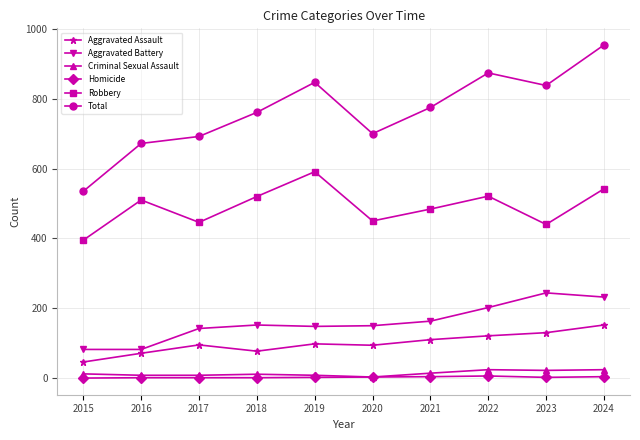

At how many categories does at least one series exceed 417?

10